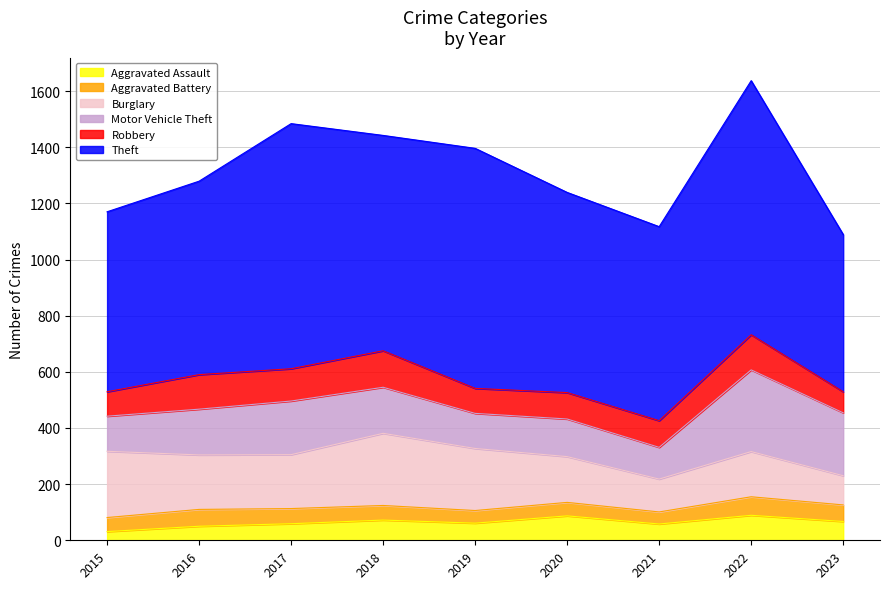

Rank the categories by Burglary value from highest to lowest.

2018, 2015, 2019, 2016, 2017, 2020, 2022, 2021, 2023